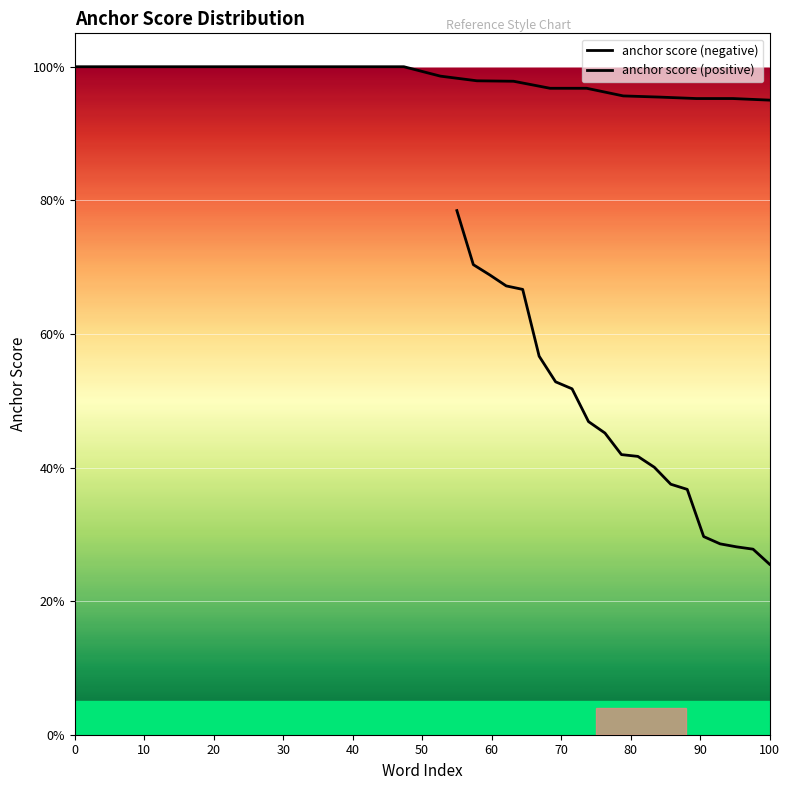

True or false: anchor score (positive) and anchor score (negative) intersect in this chart.

False